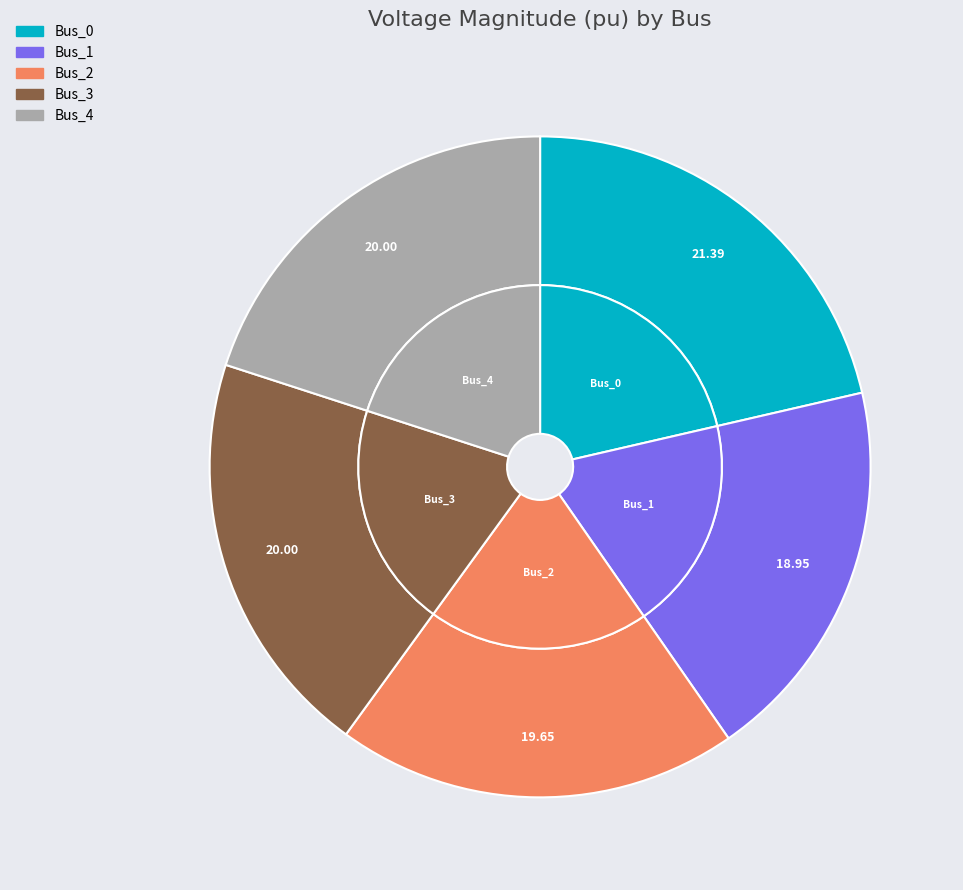

What percentage is the Bus_4 slice, to the nearest percent?

20%